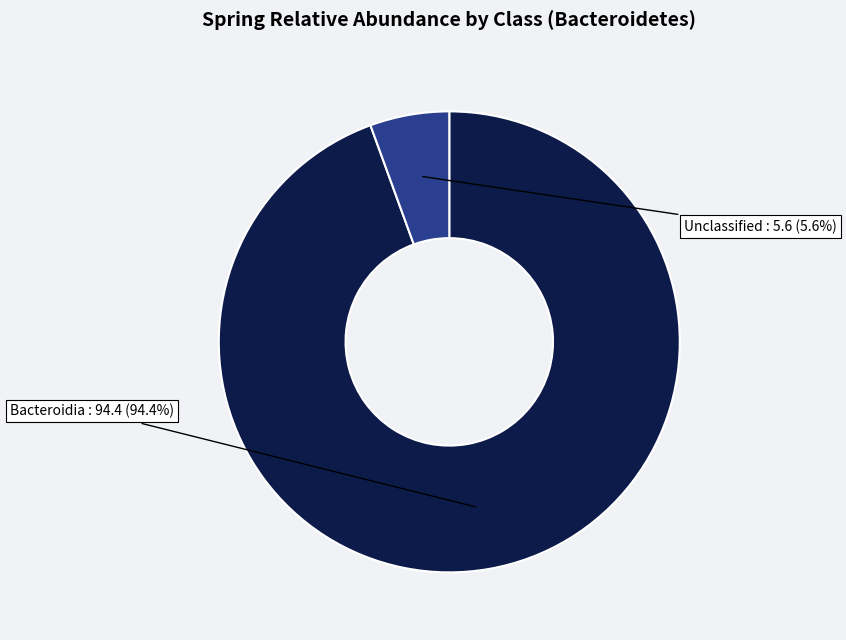

Does any single category account for the majority?

Yes